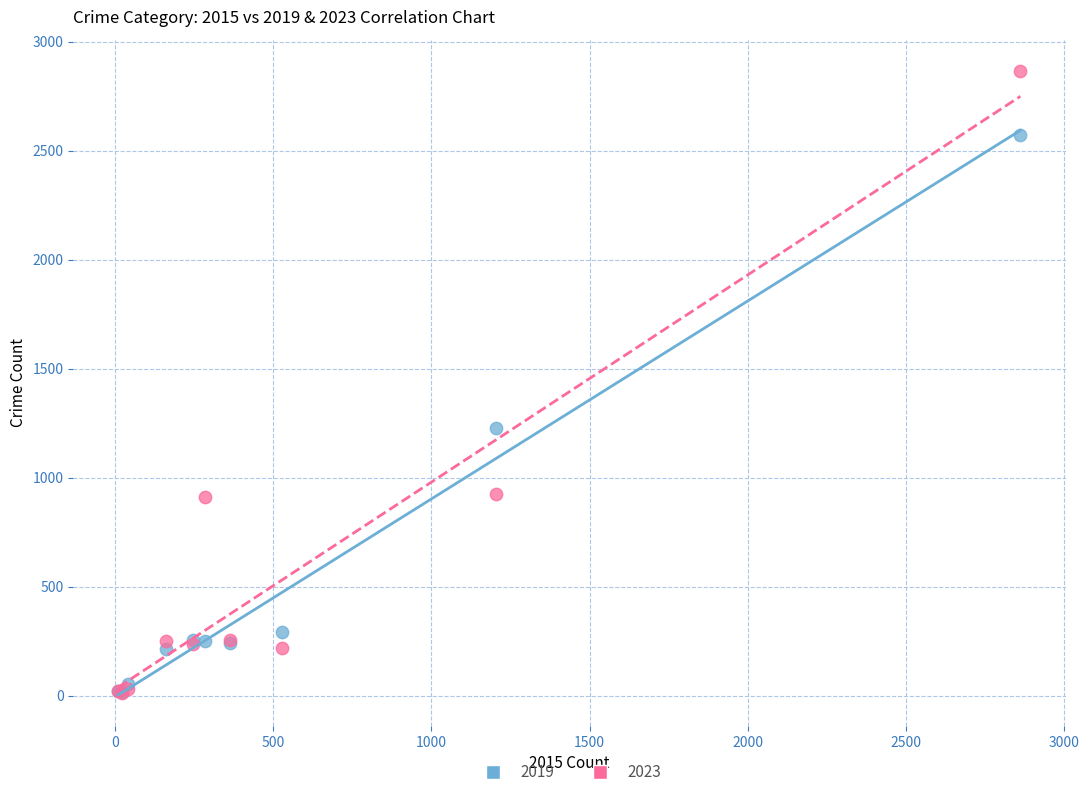

Across all series, what Y value is closest to 1440?

1228